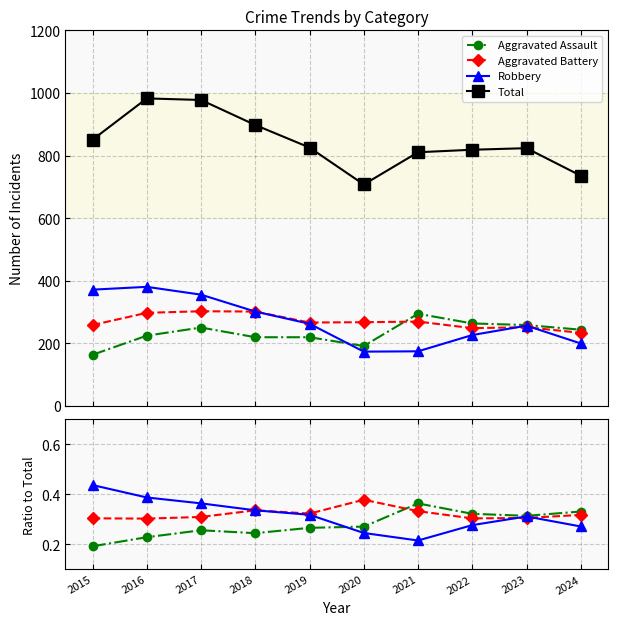

The value of Aggravated Assault at 2023 is 0.3. True or false?

True